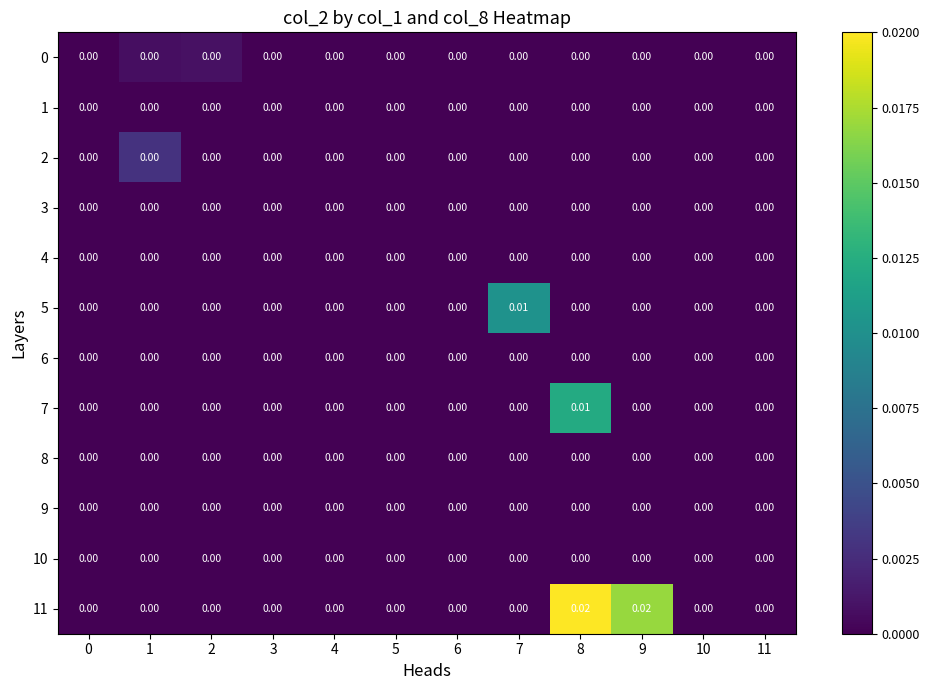

Which category has the highest value across all series?

8